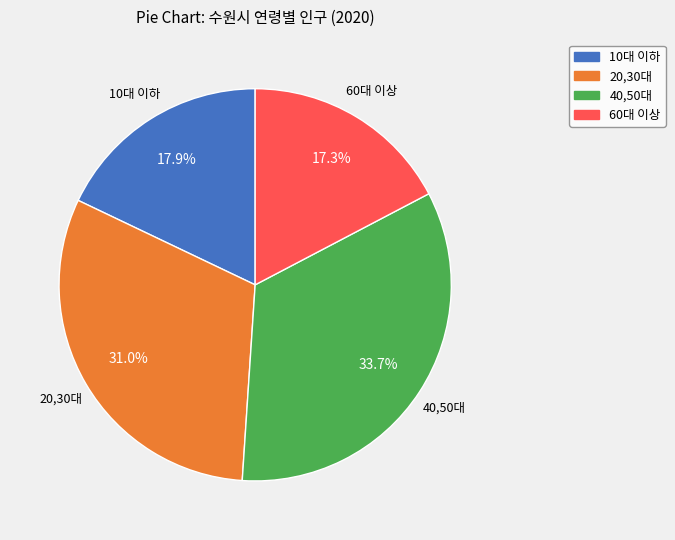

Is it true that 60대 이상 is 6% of the pie?

False